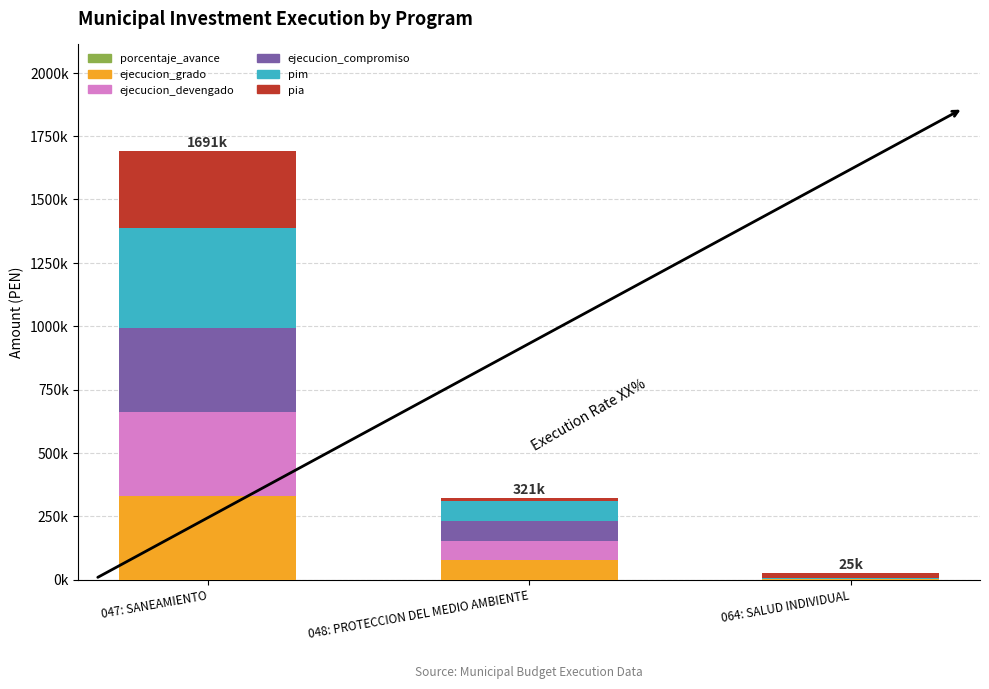

Which series has the largest total across all categories?

pim